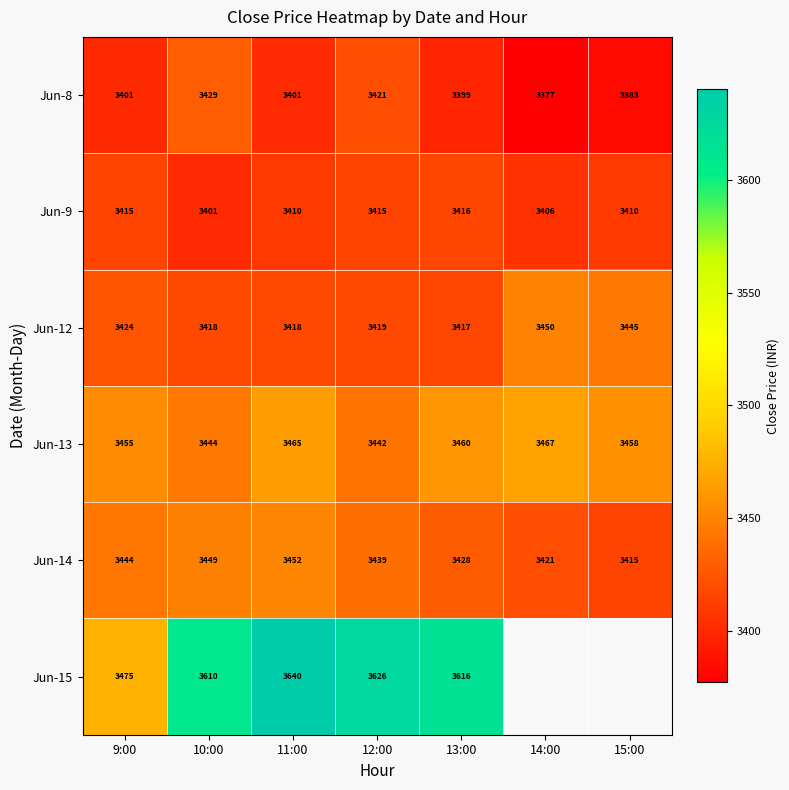

How many data points does each series have?

7